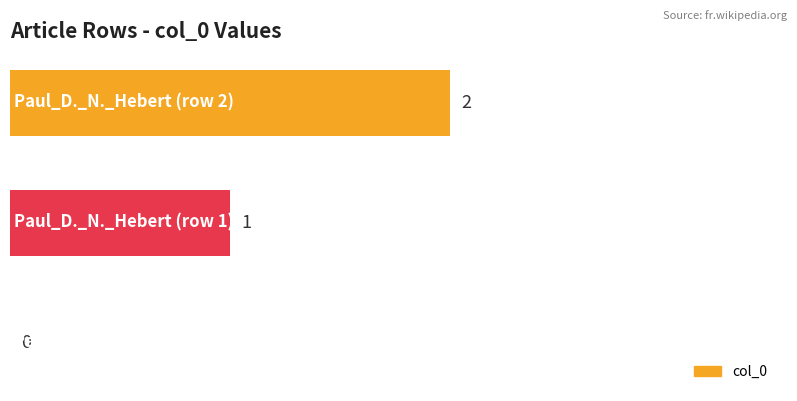

What is the sum of all values?

3